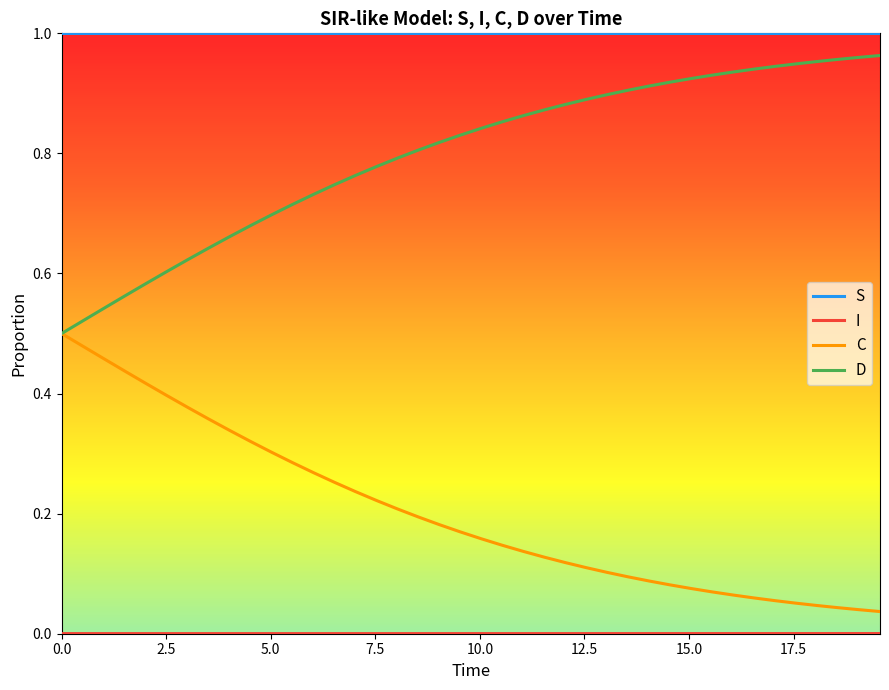

True or false: D and S cross at least once.

False